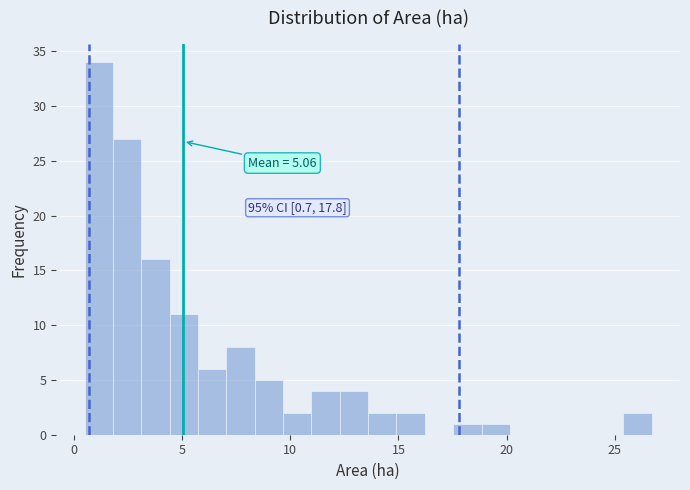

Around what value on the x-axis is the tallest bar? Give the approximate position of its centre, as read against the axis.

1.0